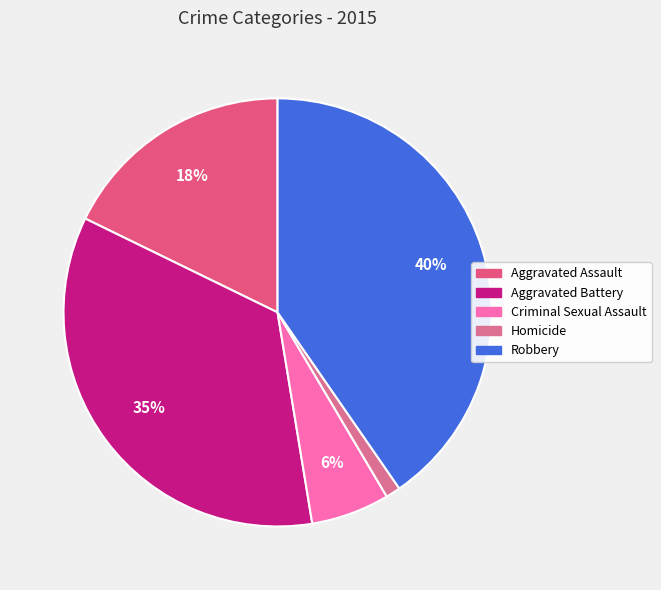

To the nearest percent, what portion does Homicide represent?

1%